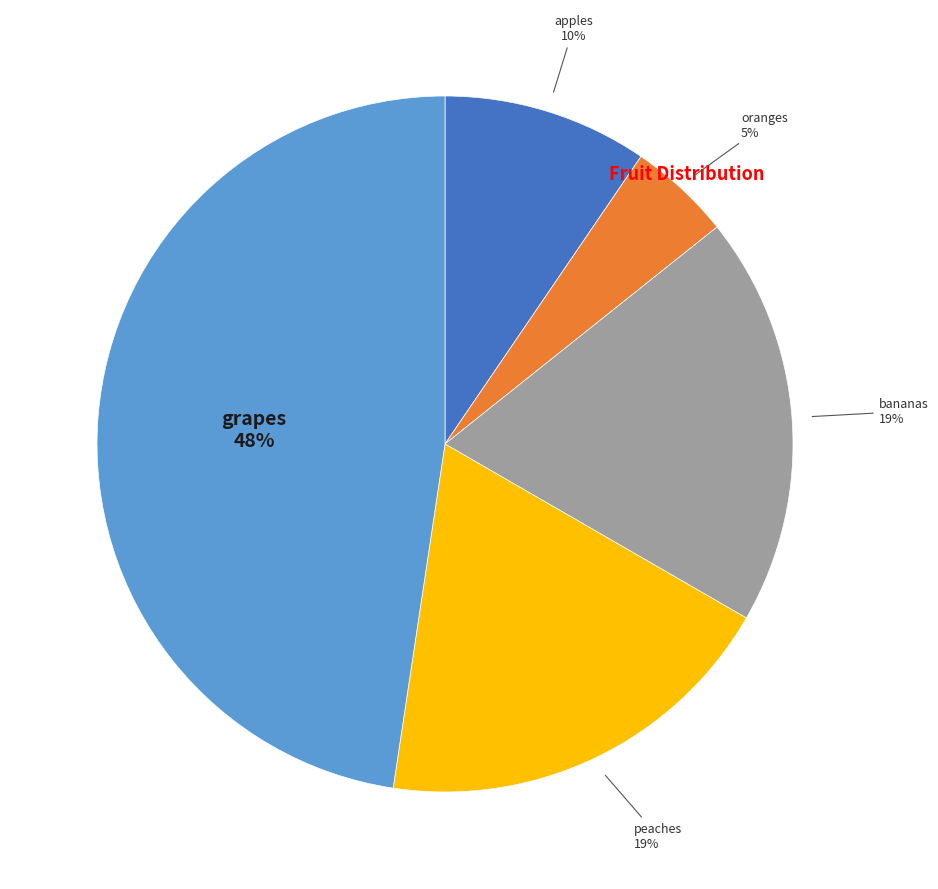

Does any single category account for the majority?

No